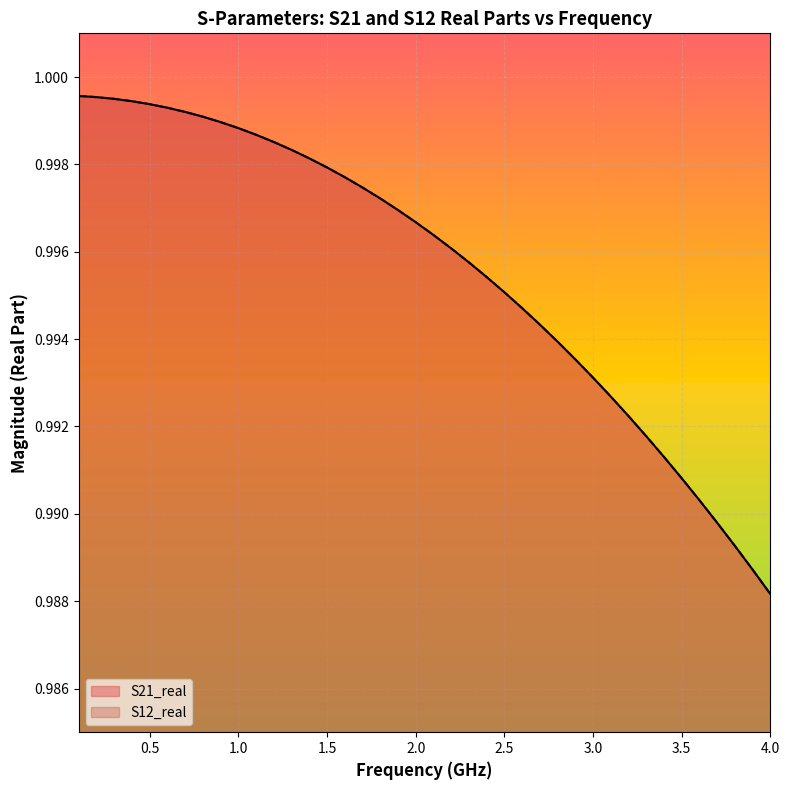

True or false: S21_real has more than 2 interior local peaks.

False